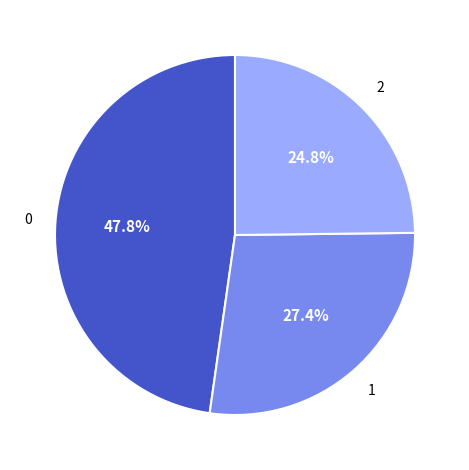

Is there any slice that represents more than half of the pie?

No